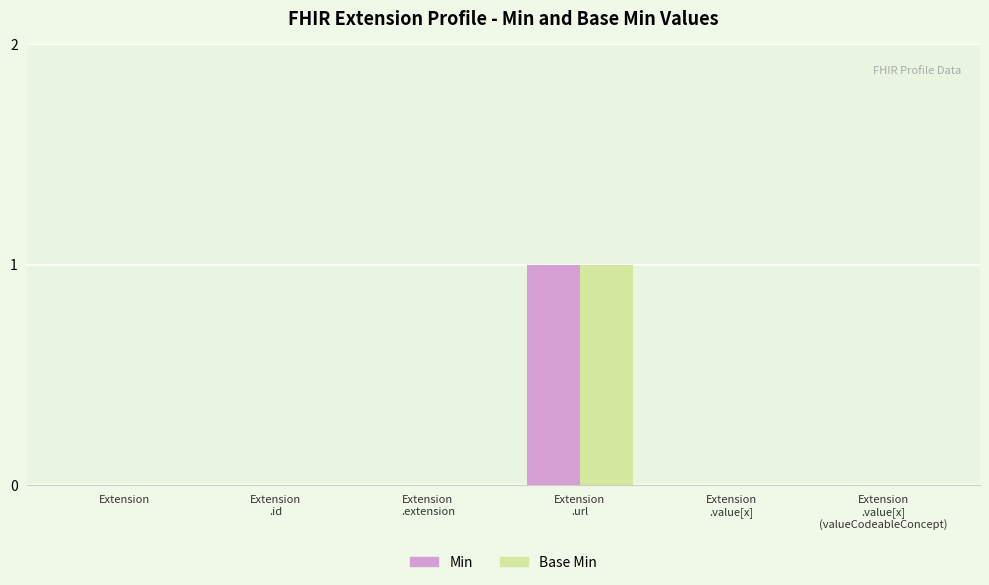

What is the sum of the Base Min values at Extension
.url and Extension
.value[x]?

1